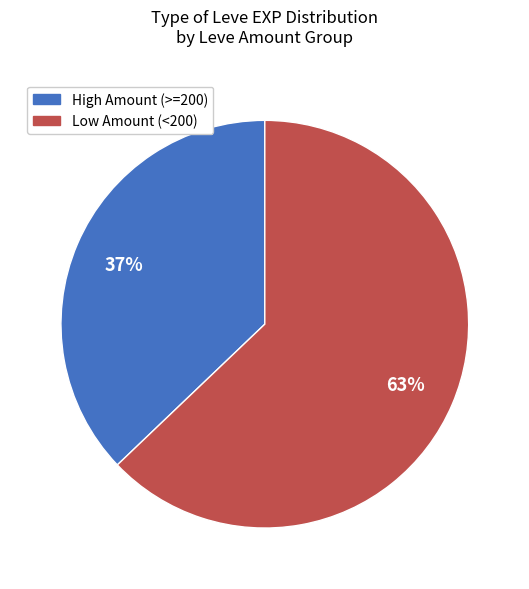

To the nearest percent, what is the average slice percentage?

50%